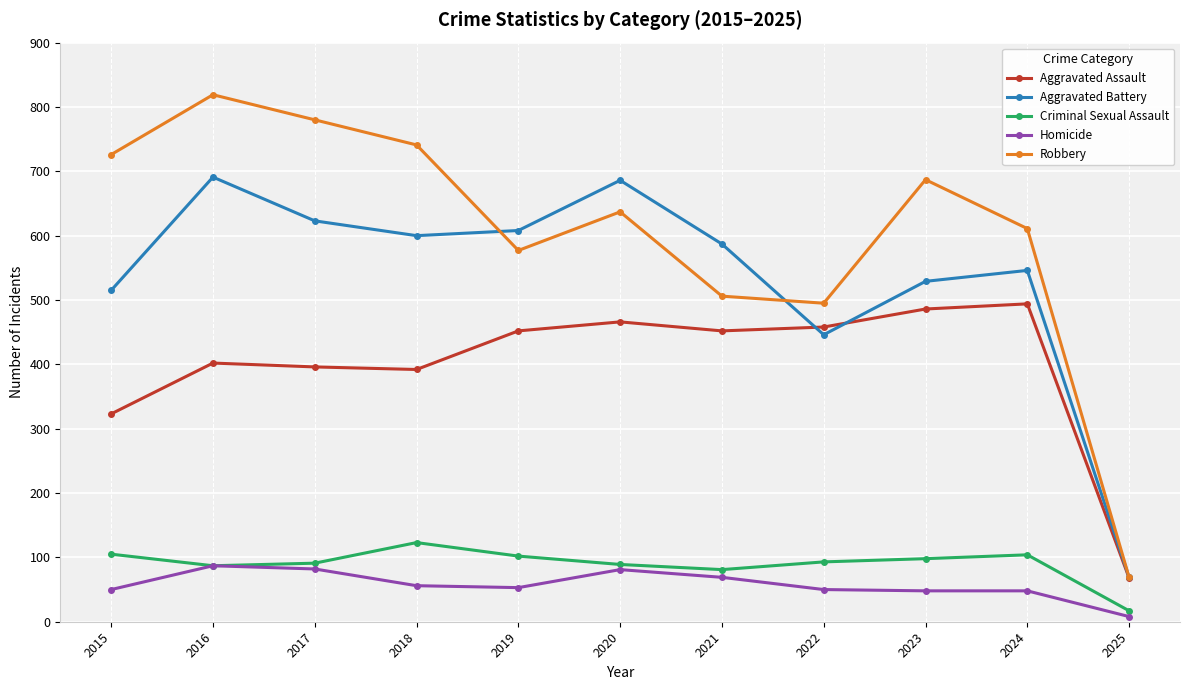

Where do Aggravated Battery and Aggravated Assault first cross each other?

2021 and 2022